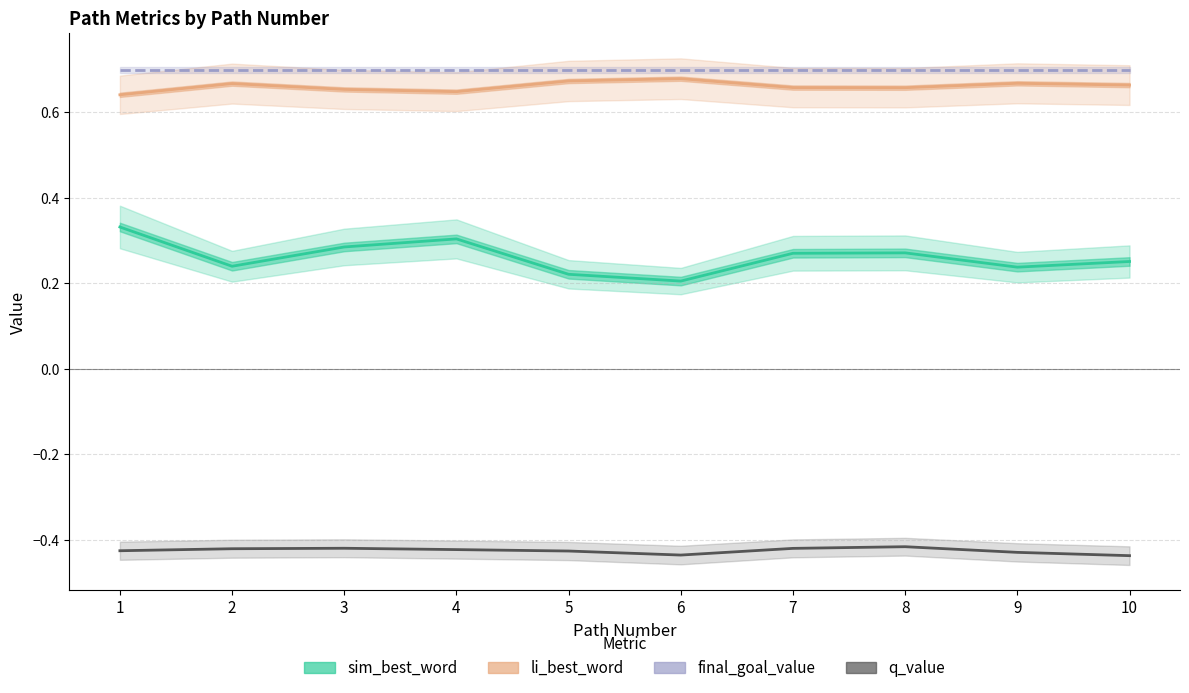

Is the value of li_best_word at 4 greater than the value of q_value at 4?

Yes